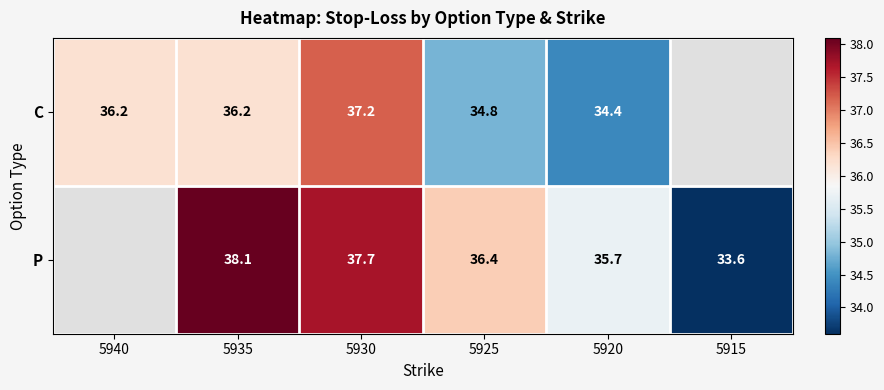

What is the total value across all series at 5920?

70.1